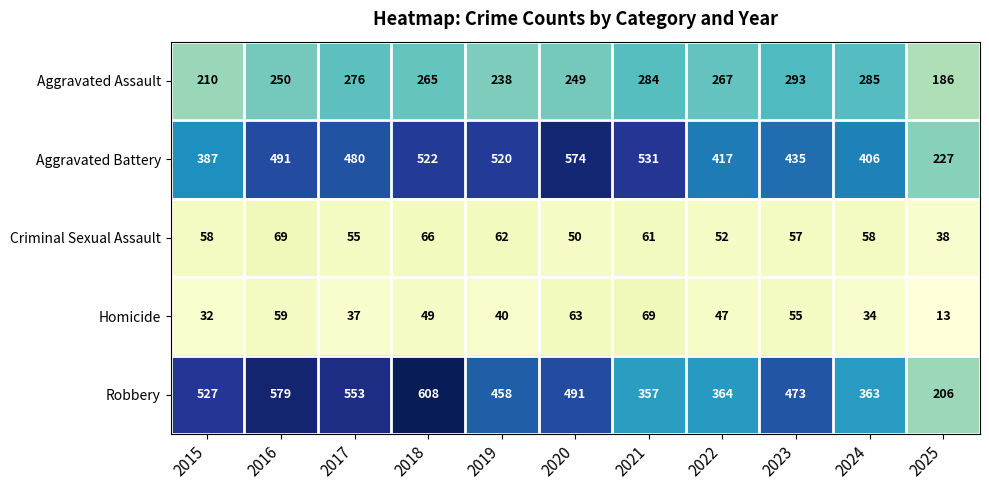

Rank the series at 2021 from lowest to highest value.

Criminal Sexual Assault, Homicide, Aggravated Assault, Robbery, Aggravated Battery